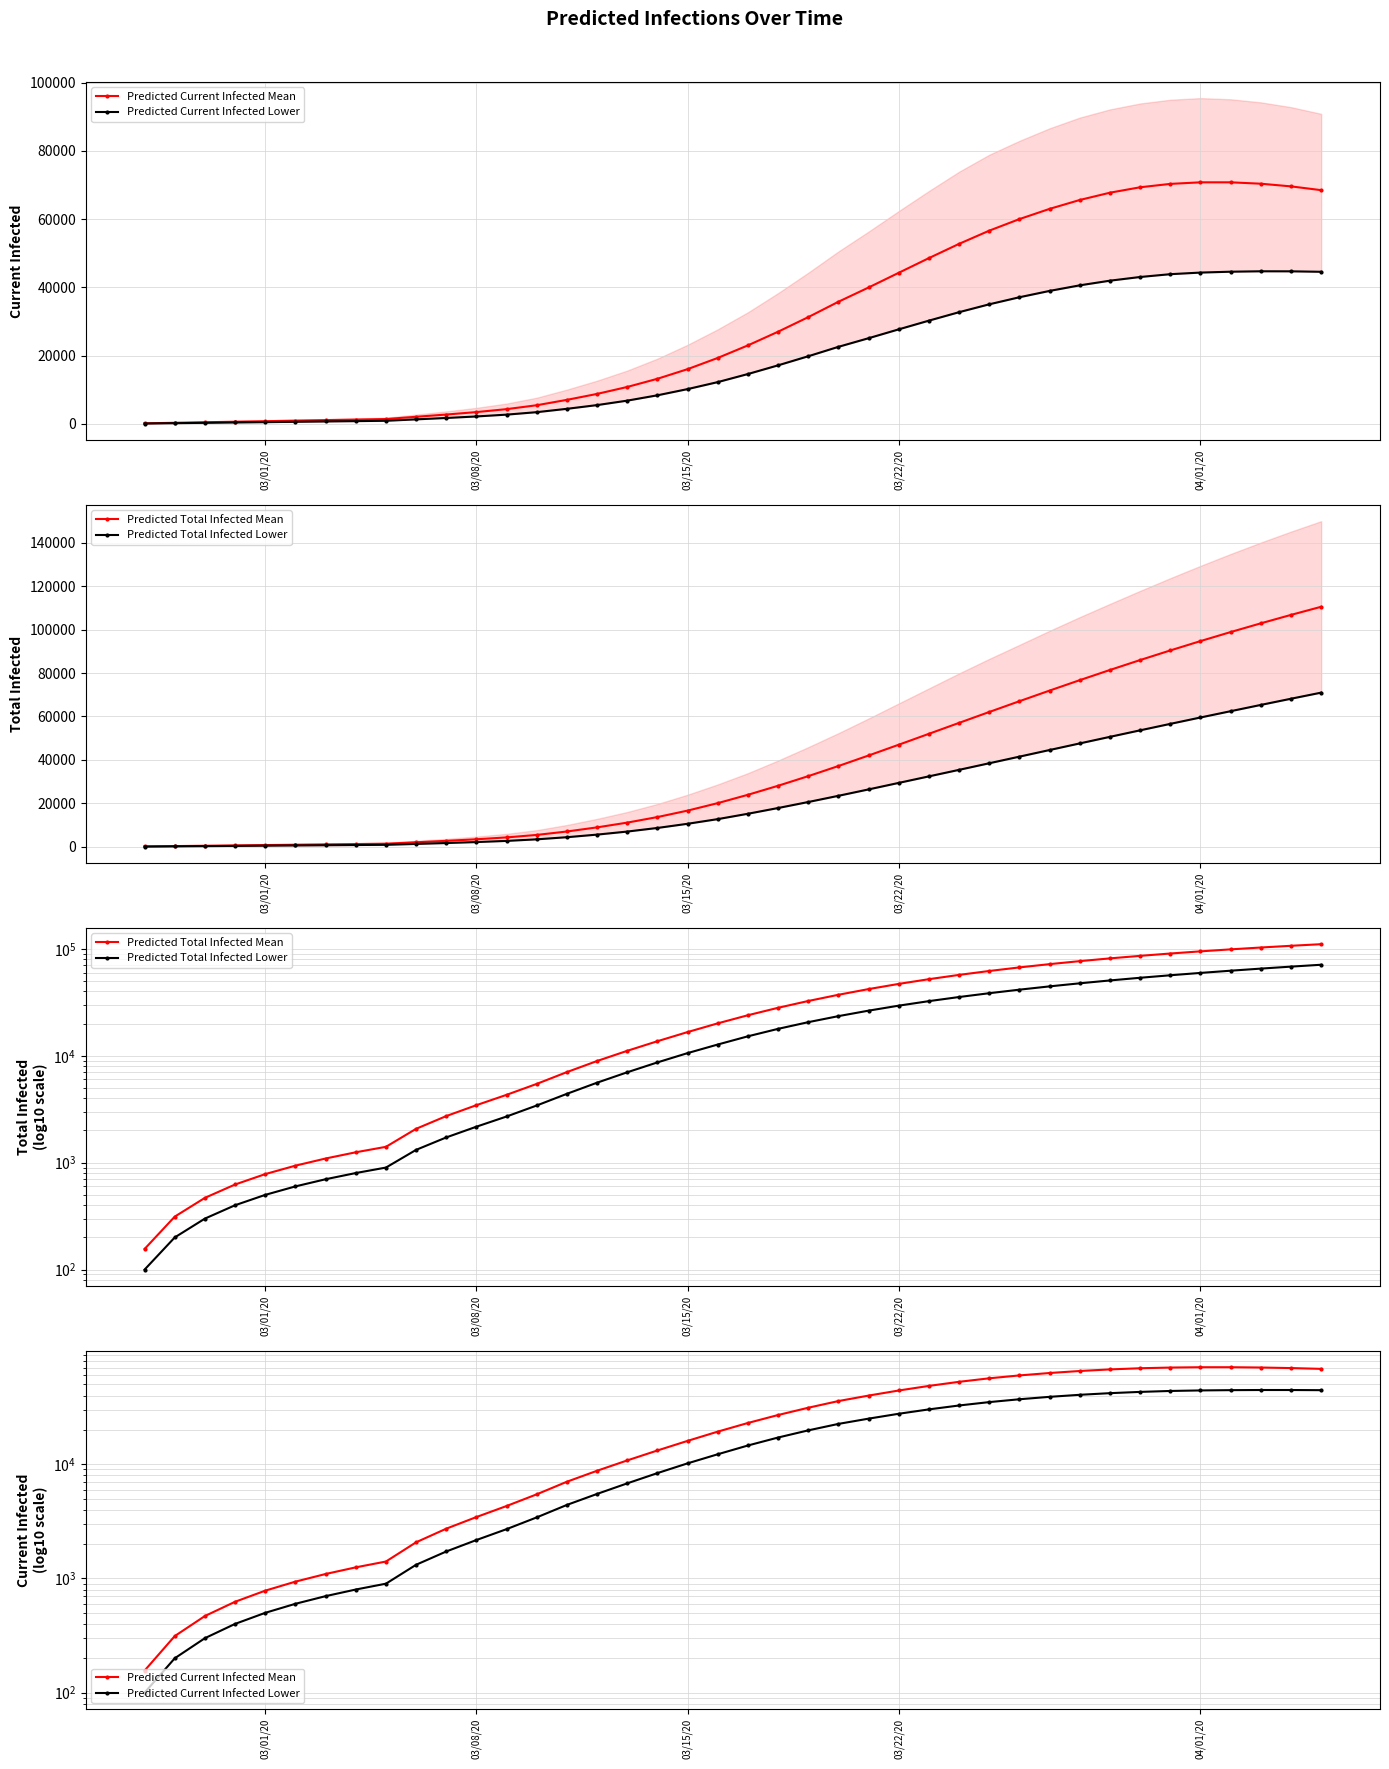

True or false: Predicted Current Infected Lower and Predicted Total Infected Lower cross at least once.

False